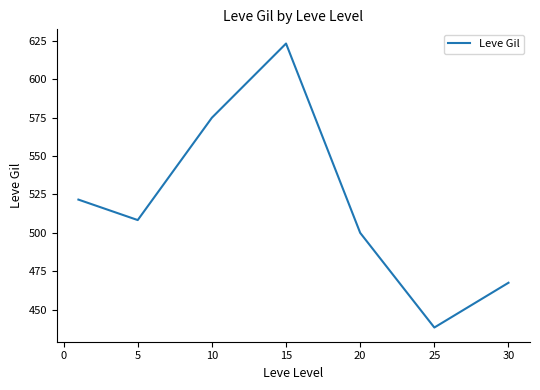

What is the difference between the second highest and minimum values?

136.7